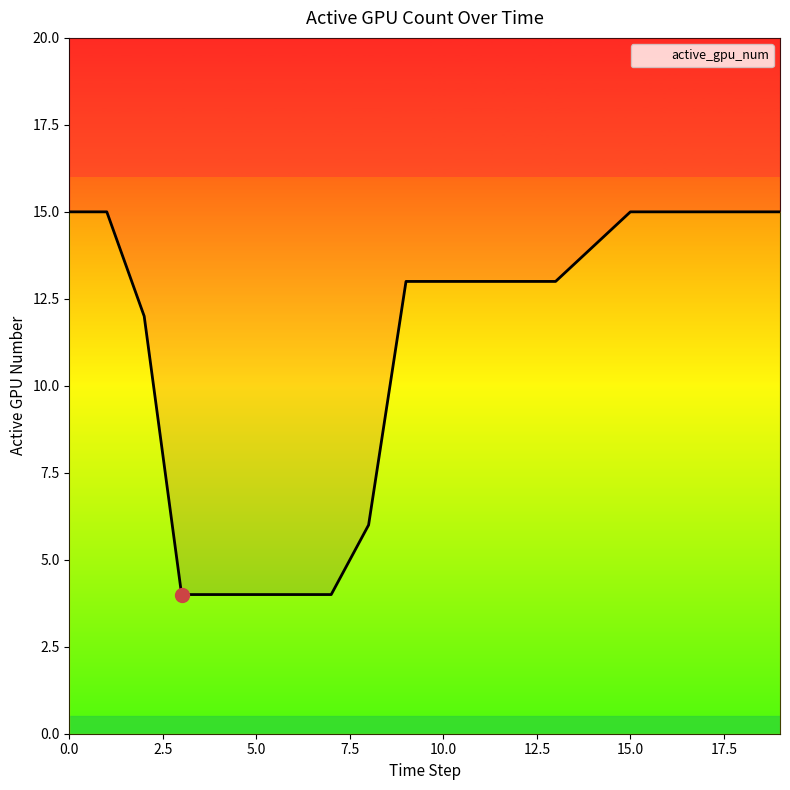

What is the change in value from 6 to 13?

+9